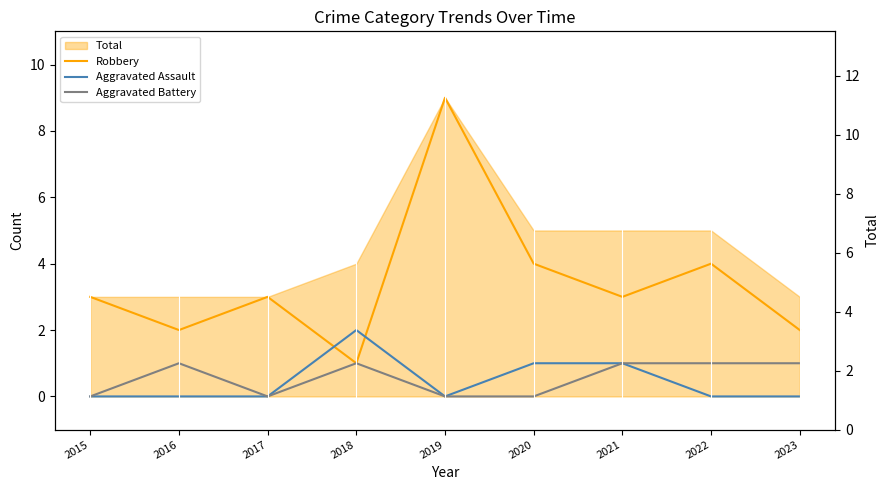

Which series has the widest spread of values?

Robbery